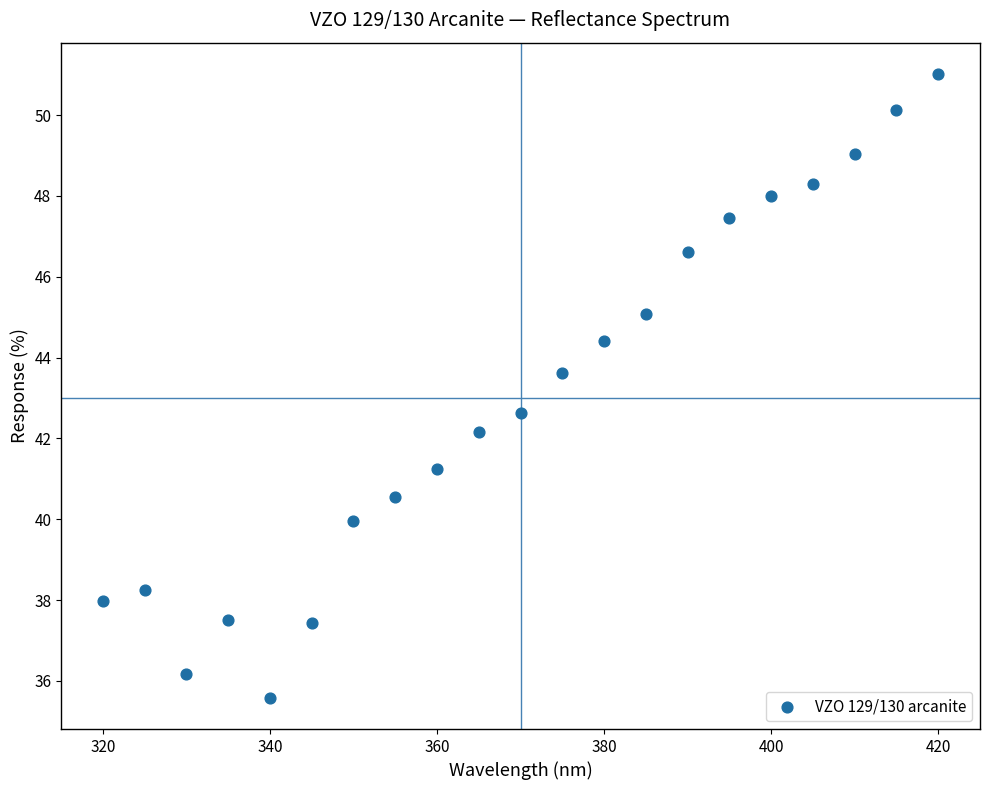

What Y value in the scatter plot is closest to 43?

42.6